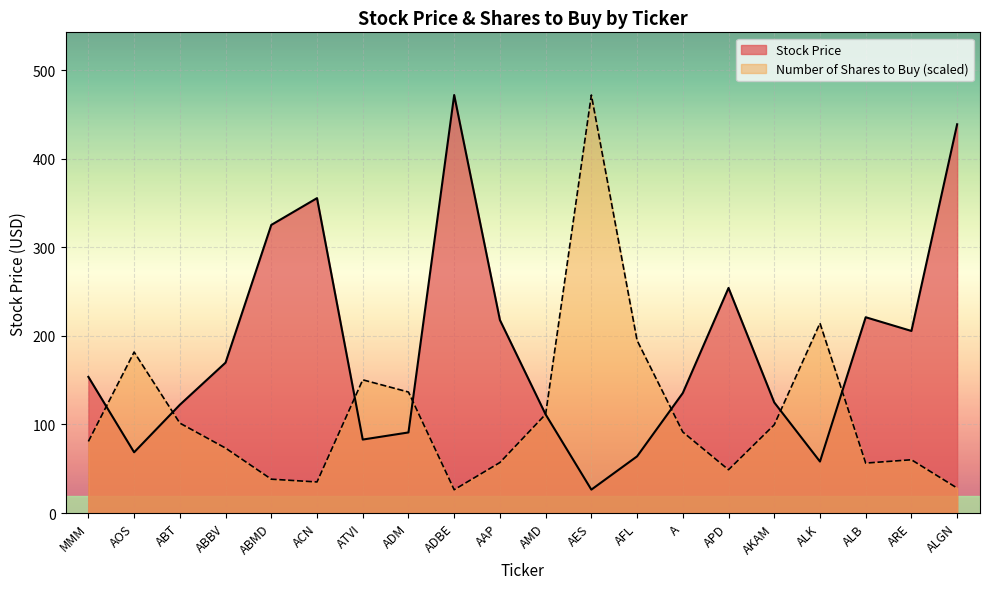

Is it true that Number of Shares to Buy equals 98.6 at AFL?

False